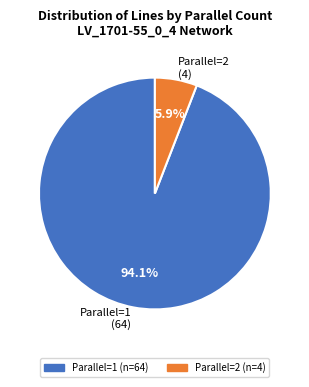

What percentage do Parallel=2 (4) and Parallel=1 (64) together represent?

100.0%